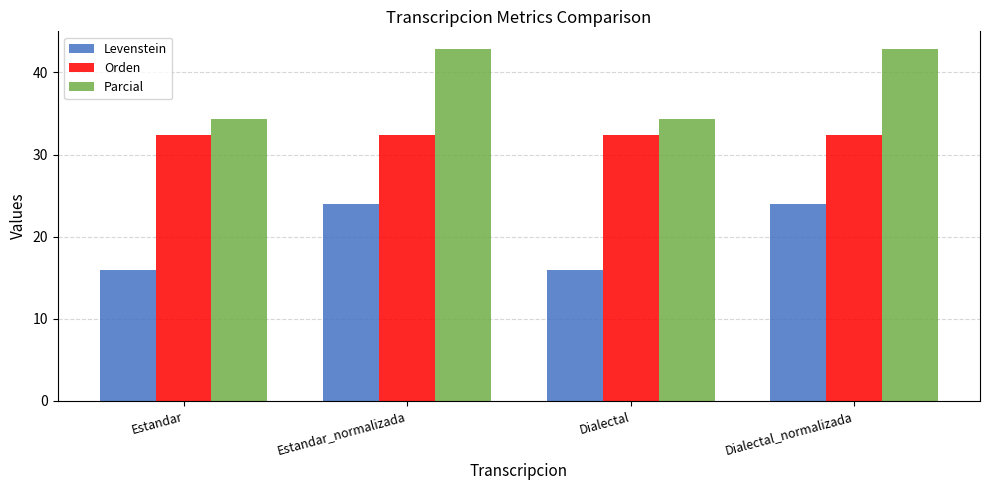

What is the label of the 2nd bar from the right?

Dialectal